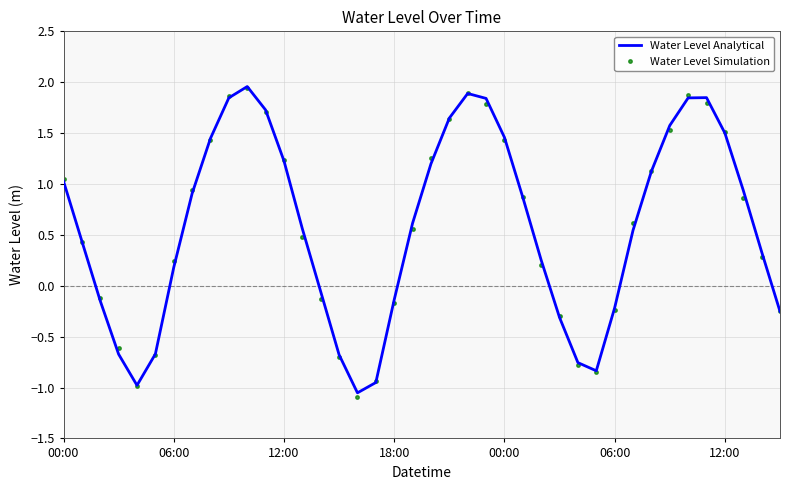

What is the difference between the second highest and second lowest values in the Water Level Simulation series?

2.9